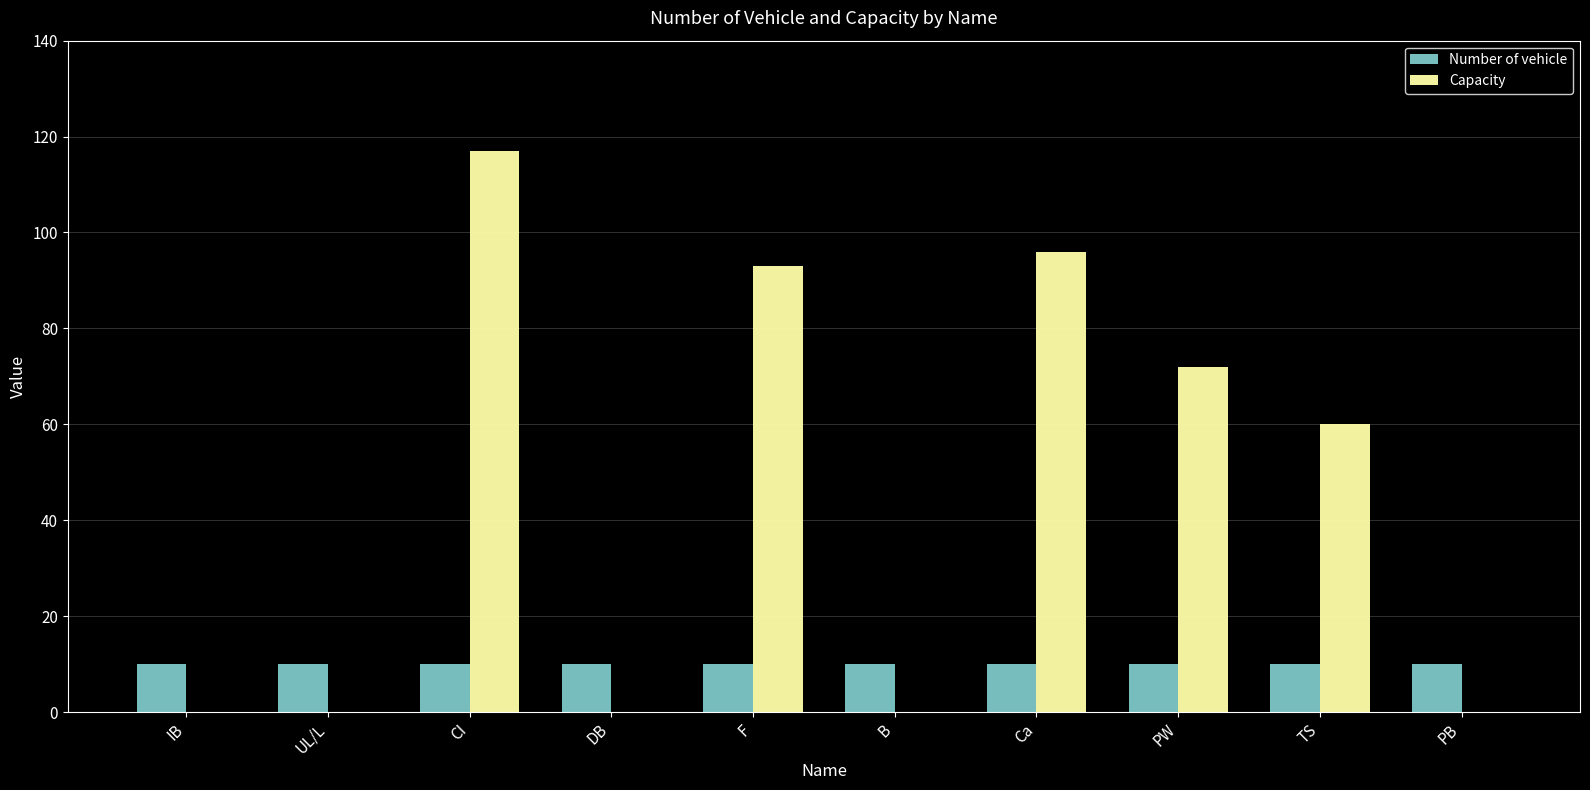

What is the highest value of the Number of vehicle series?

10